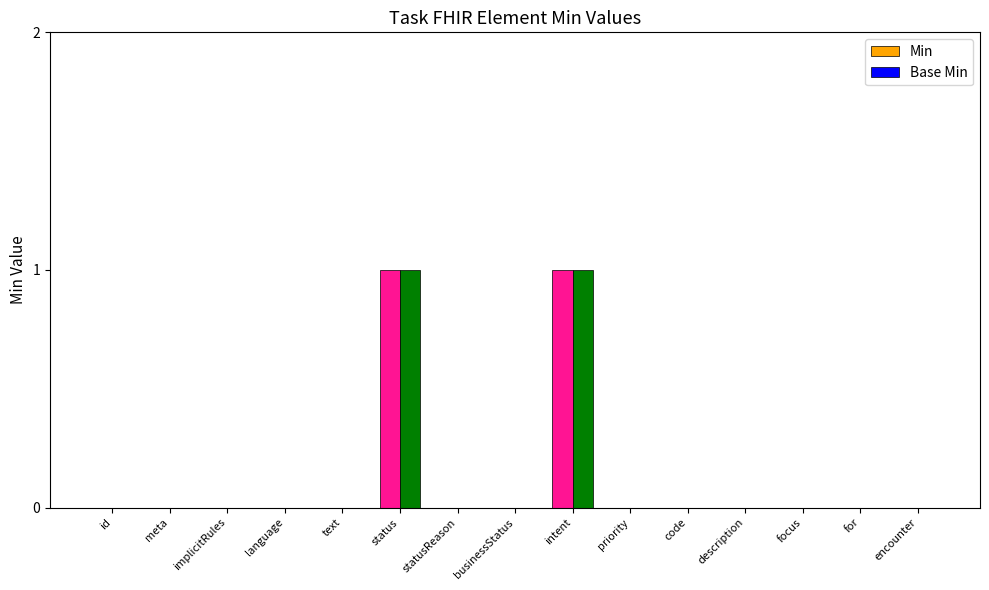

The value of Min at focus is 0. True or false?

True